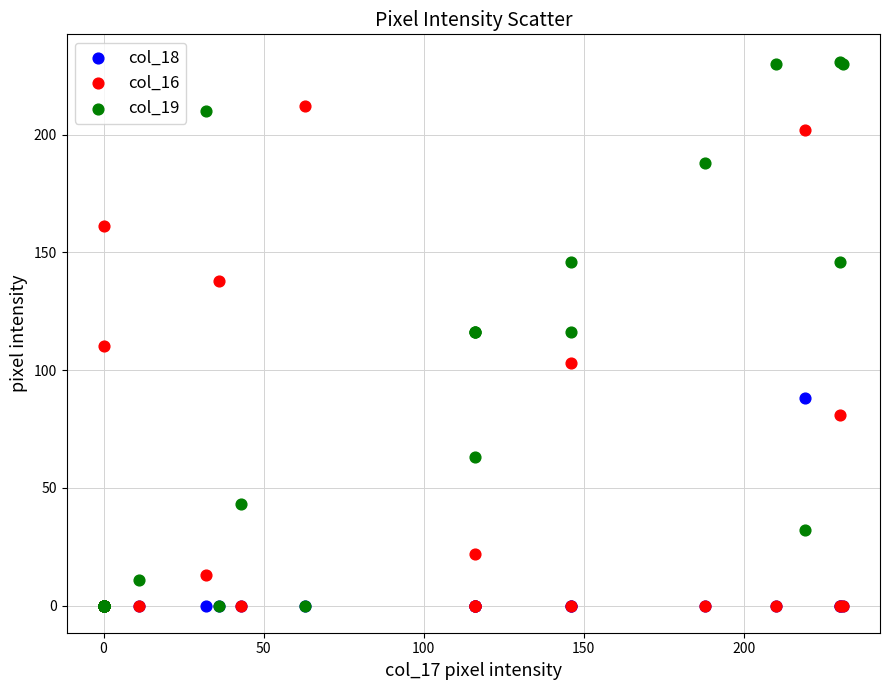

Which series has the widest spread of Y values?

col_19